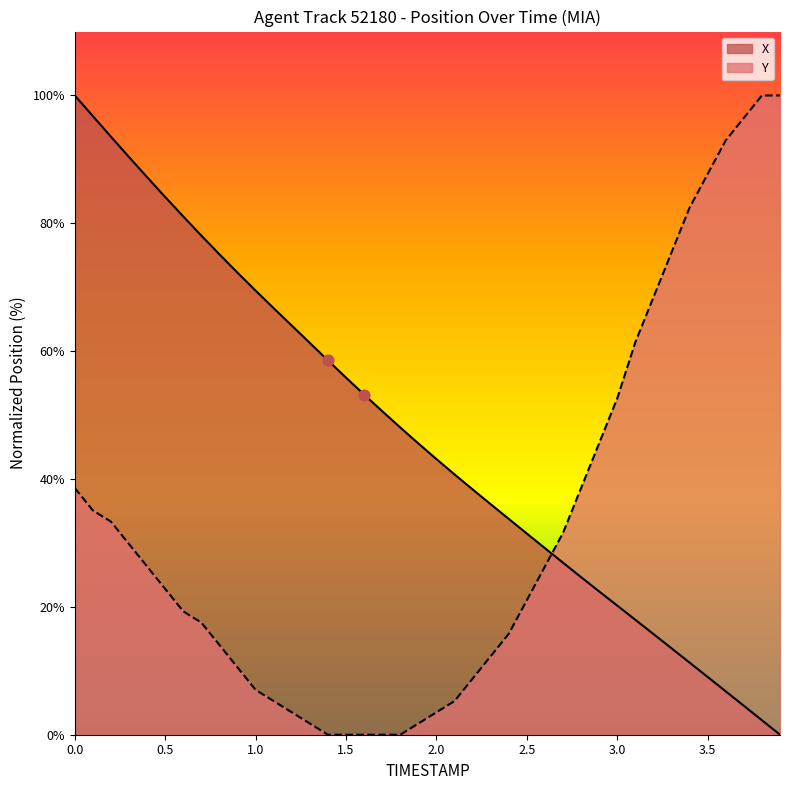

Which series has the largest total across all categories?

X